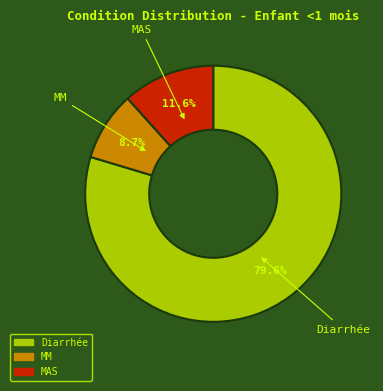

Is there any slice that represents more than half of the pie?

Yes